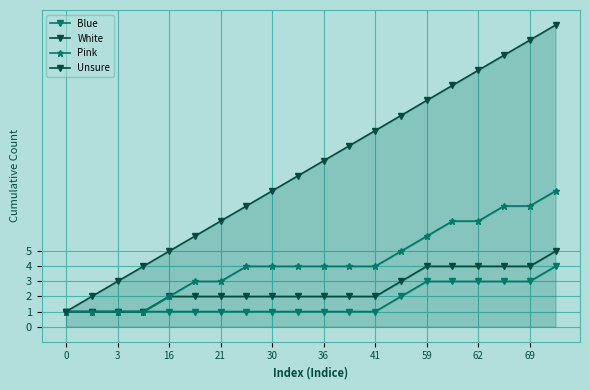

Is it true that Unsure equals 2 at 16?

False